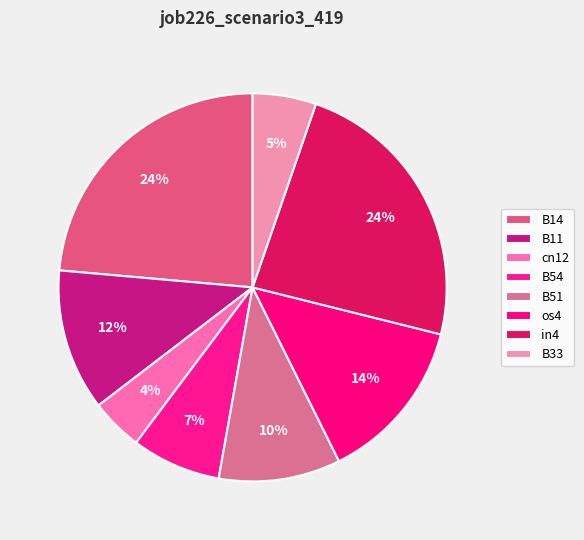

Is the sum of cn12 and B51 greater than half?

No